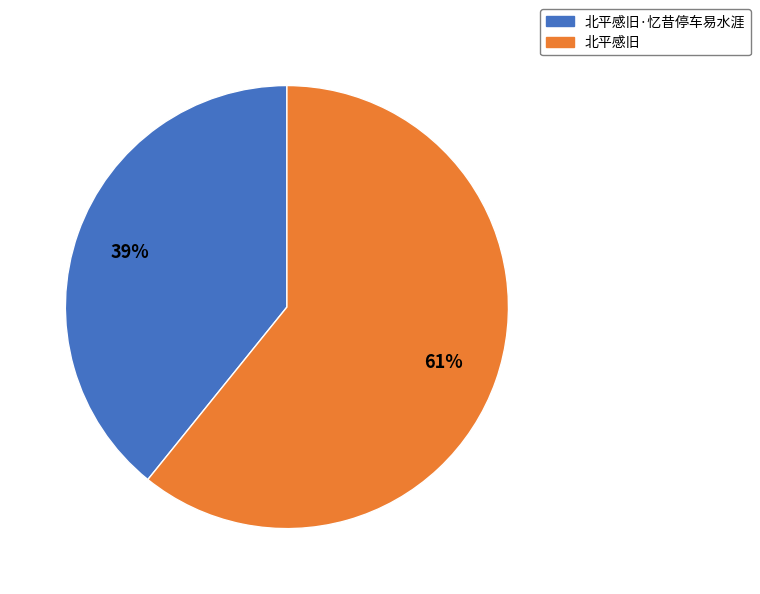

Is there a majority slice in this chart?

Yes